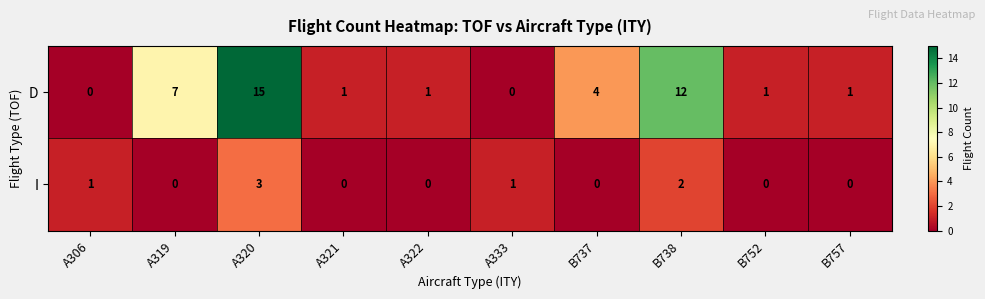

Reading left to right, transcribe all the data shown in this chart.

D: 0	7	15	1	1	0	4	12	1	1
I: 1	0	3	0	0	1	0	2	0	0